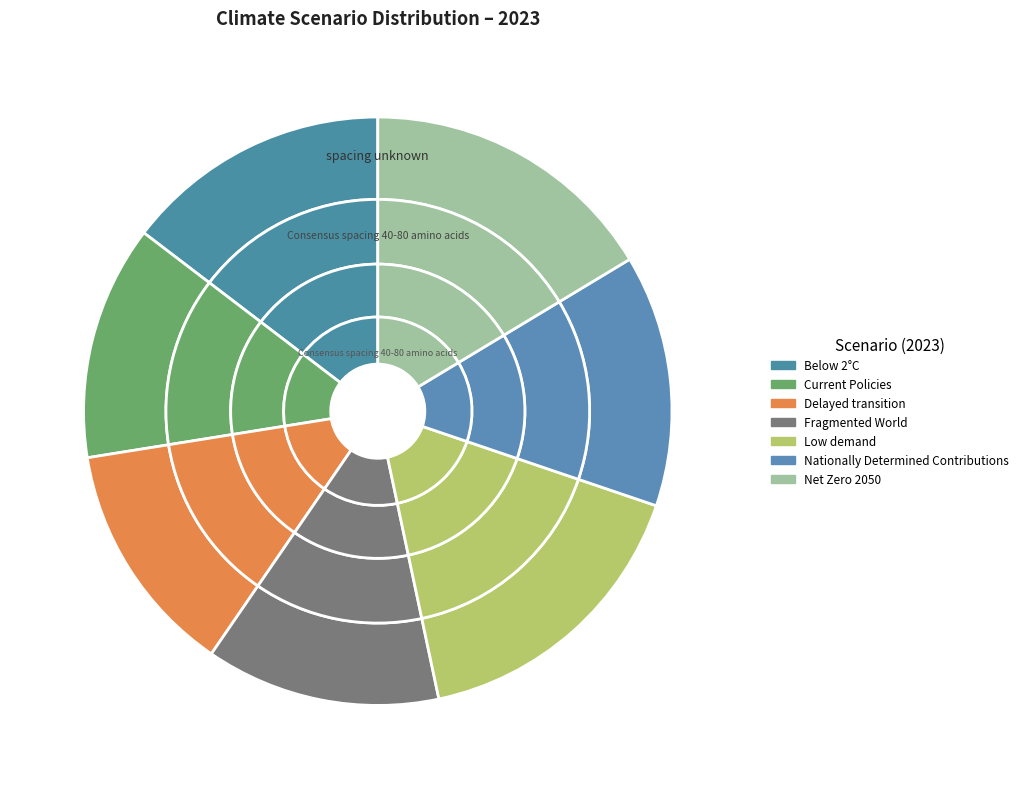

Is Low demand the majority of the pie?

No